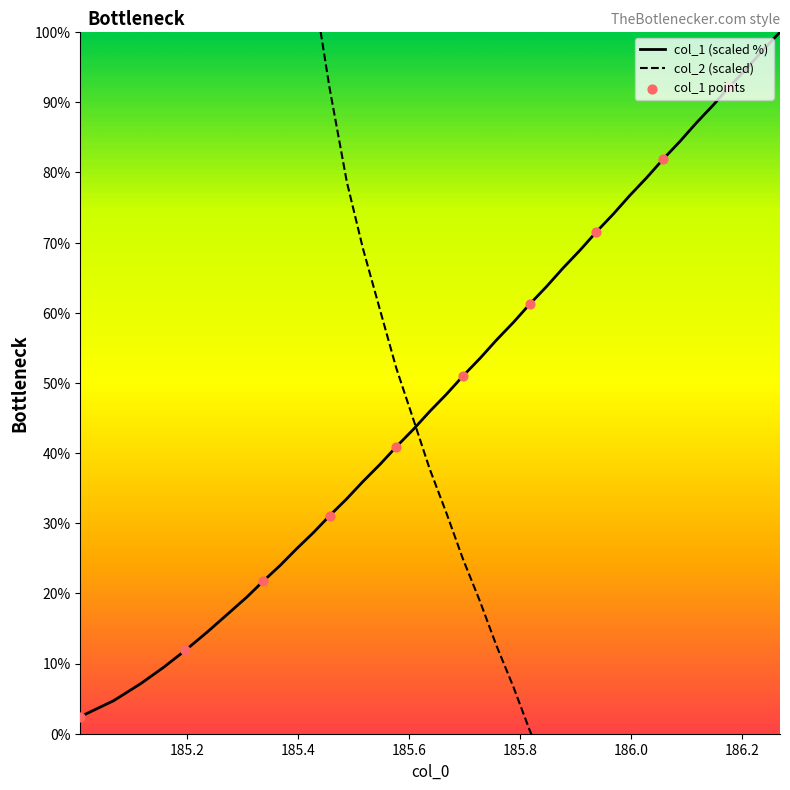

What is the maximum value for col_1 (scaled %)?

100.0